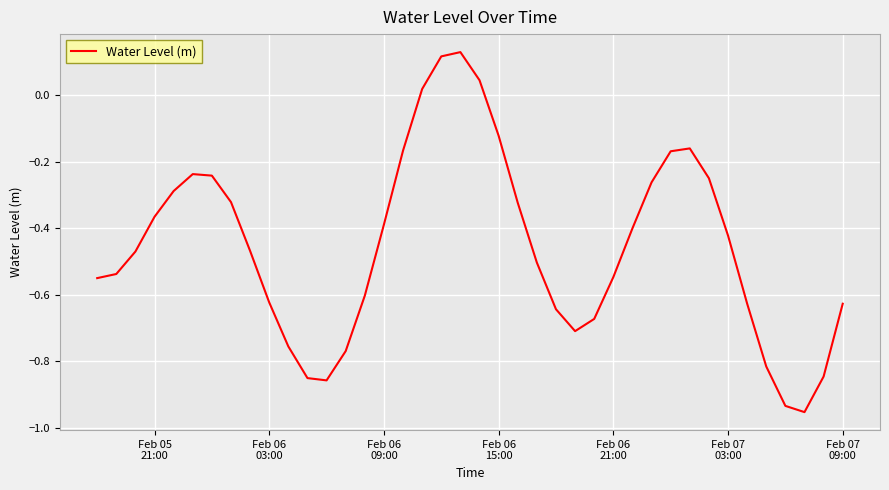

How many lines are shown in the chart?

1